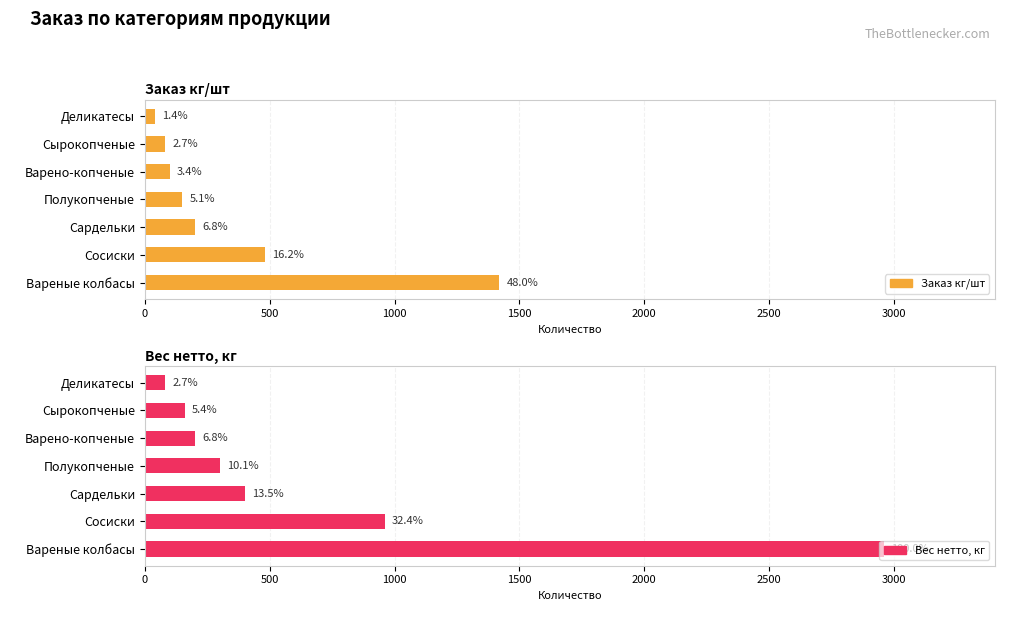

Reading left to right, what are all the values shown in this chart?

Заказ кг/шт: 1420	480	200	150	100	80	40
Вес нетто, кг: 2960	960	400	300	200	160	80